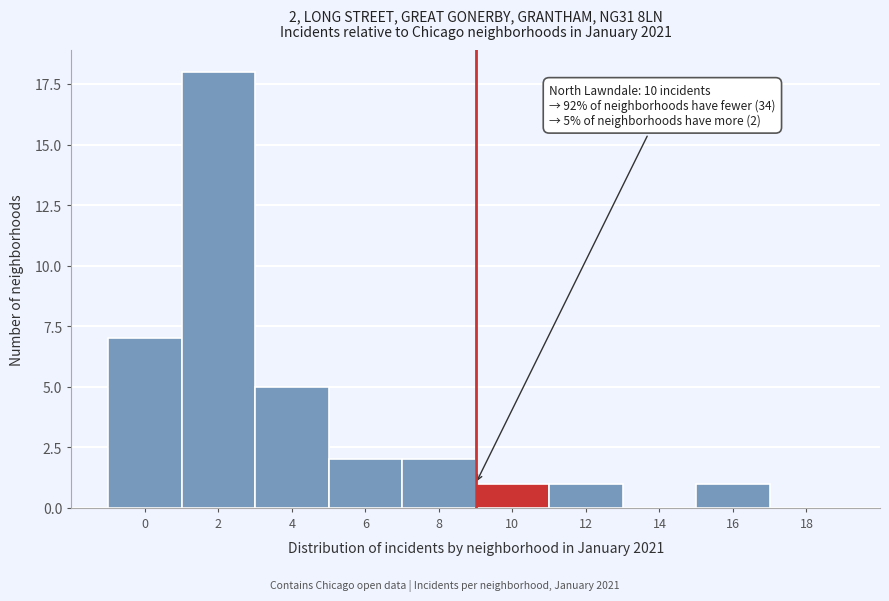

Reading left to right, list all the values displayed in this chart.

0=7	2=18	4=5	6=2	8=2	10=1	12=1	14=0	16=1	18=0